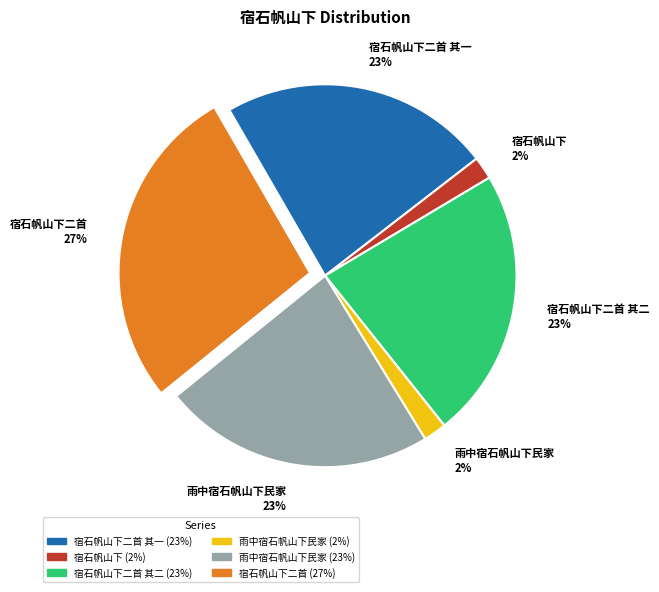

Which category has the biggest portion of the pie?

宿石帆山下二首 27%